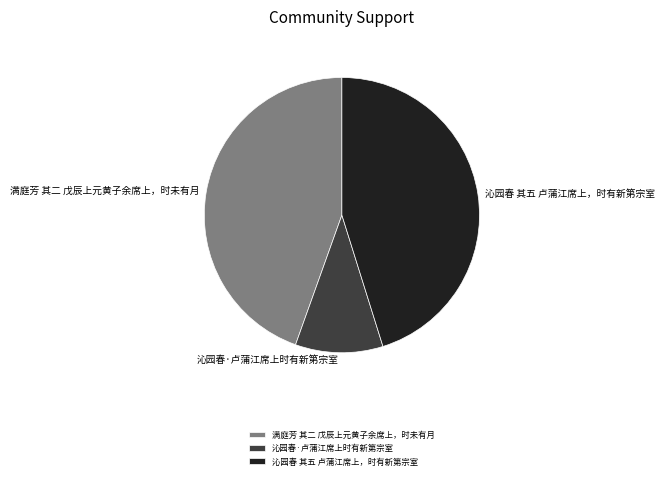

Which slice is the largest?

沁园春 其五 卢蒲江席上，时有新第宗室